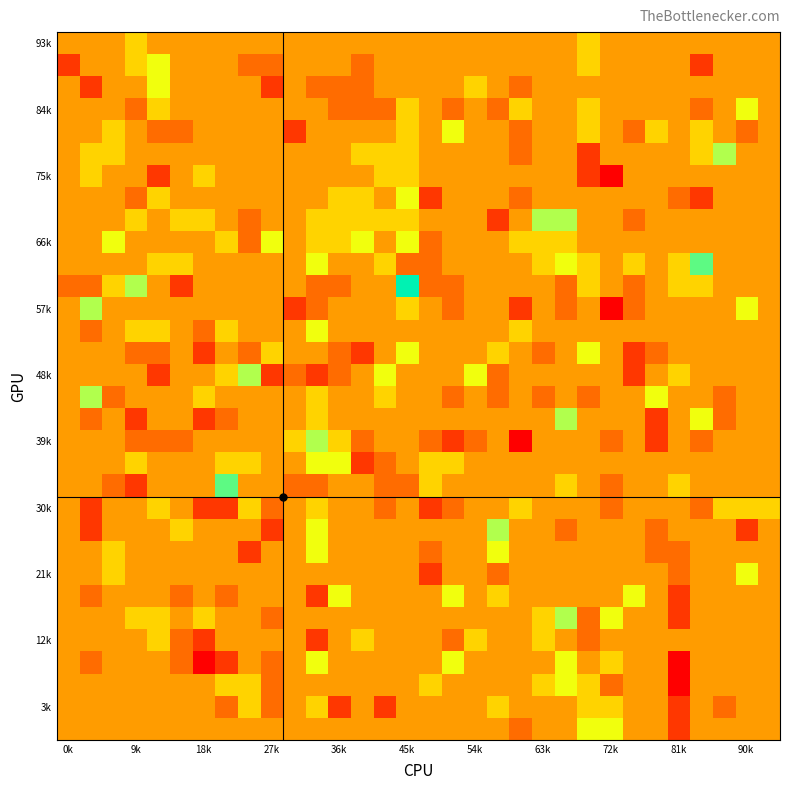

At how many categories does at least one series exceed 2?

11